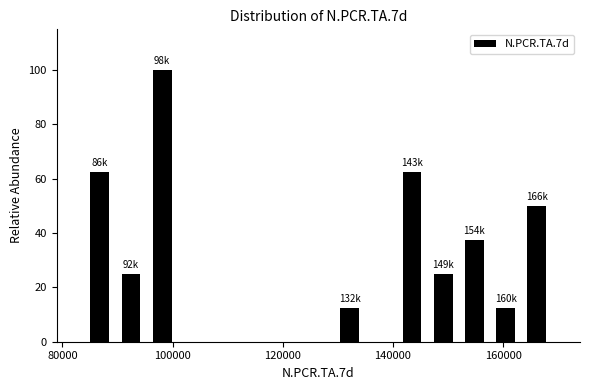

Around what value on the x-axis is the tallest bar? Give the approximate position of its centre, as read against the axis.

98000